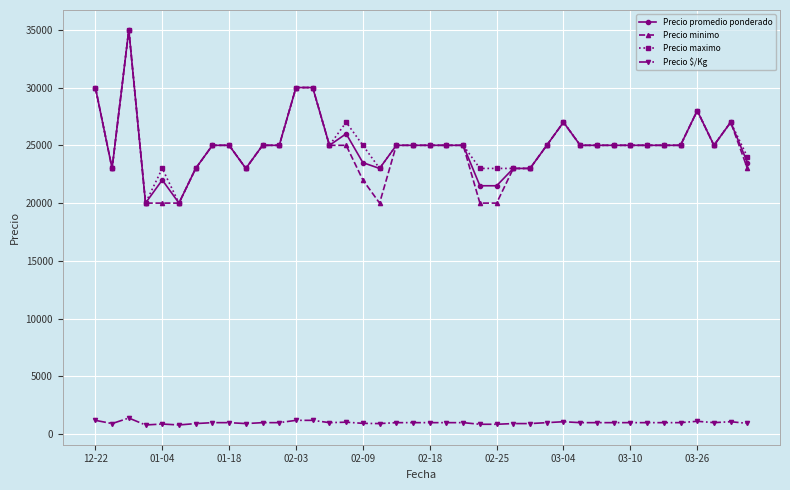

True or false: Precio minimo has more than 0 points higher than both neighbors.

True